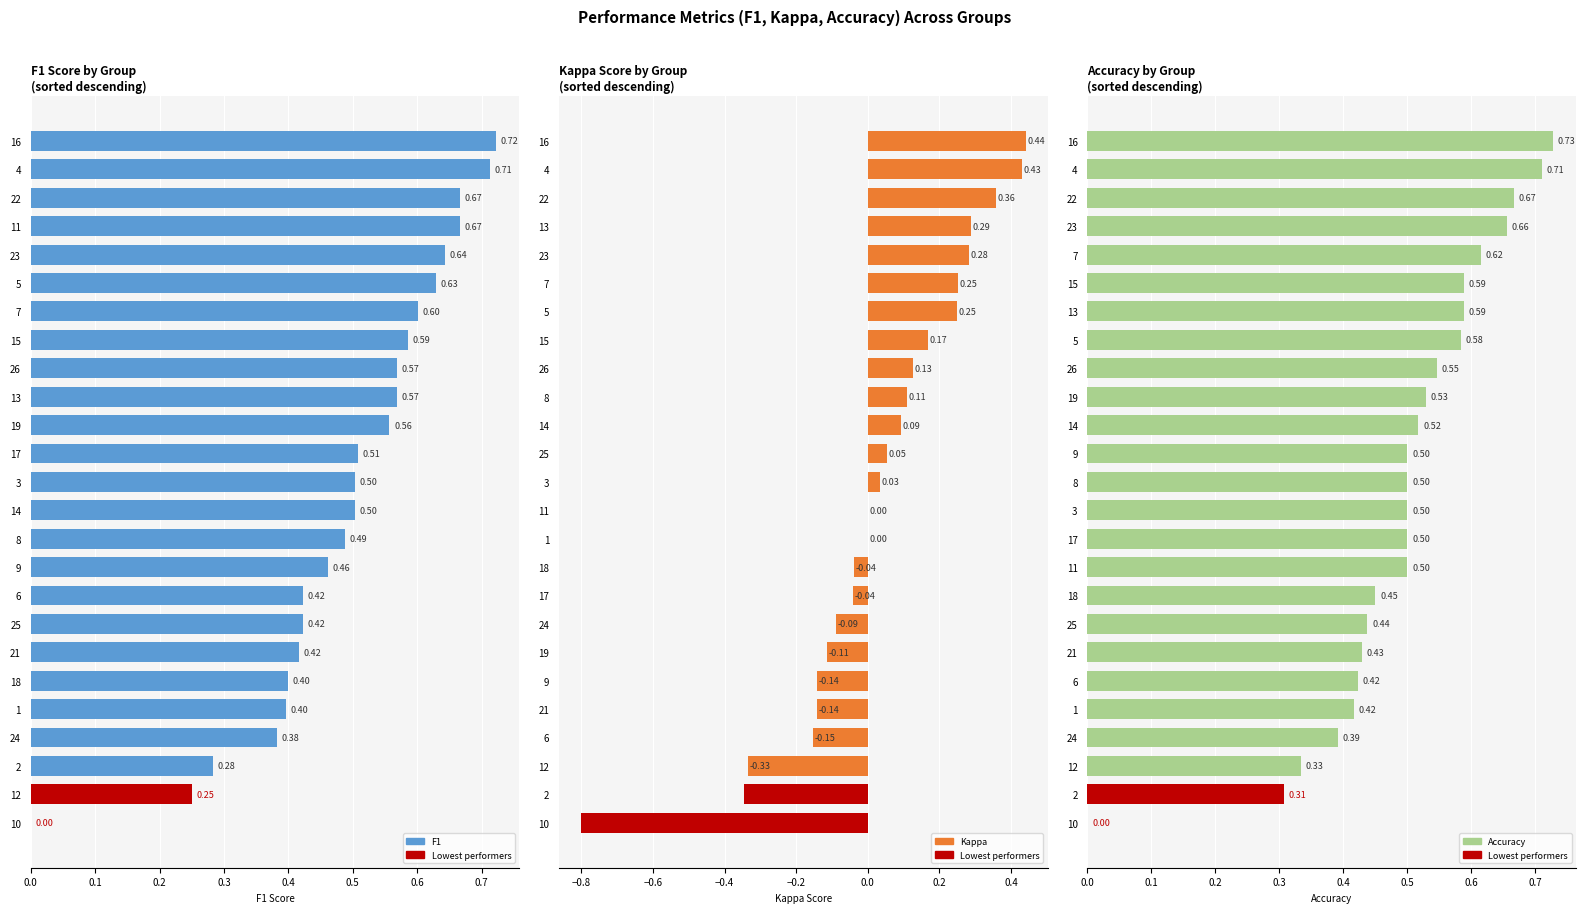

Rank the categories by f1 value from highest to lowest.

16, 4, 11, 22, 23, 5, 7, 15, 26, 13, 19, 17, 3, 14, 8, 9, 6, 25, 21, 18, 1, 24, 2, 12, 10